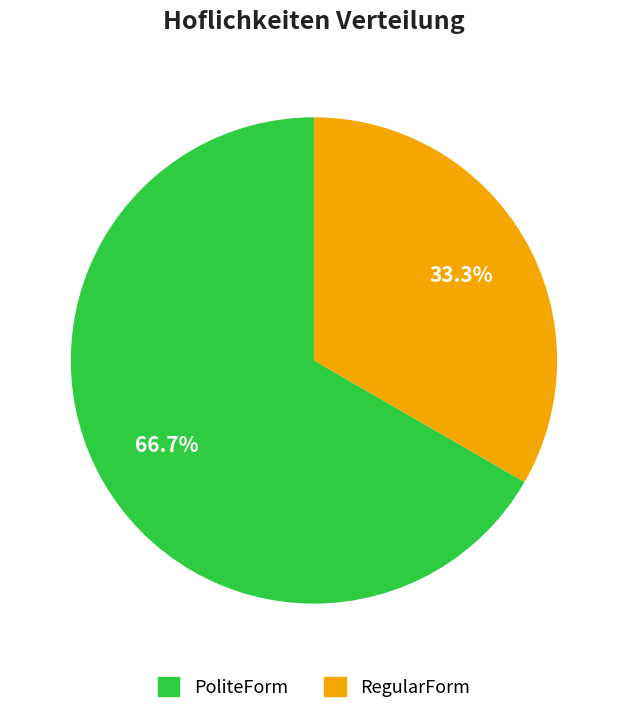

What percentage is the RegularForm slice, to the nearest percent?

33%